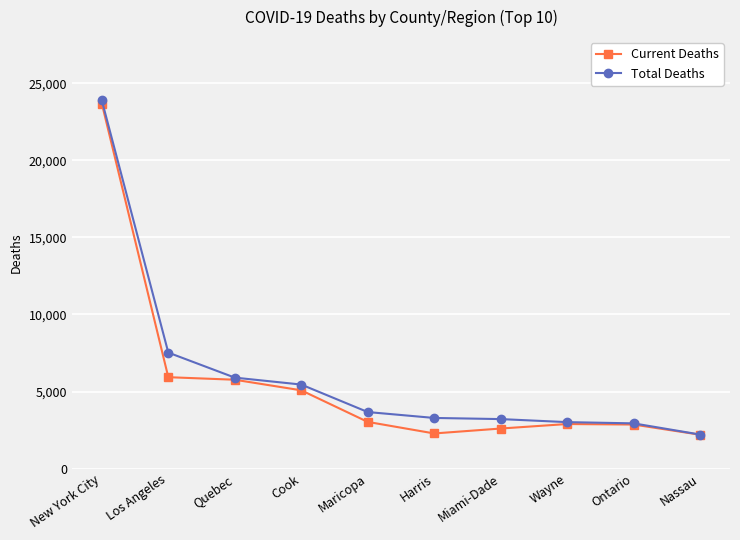

Which series has the largest total across all categories?

Total Deaths